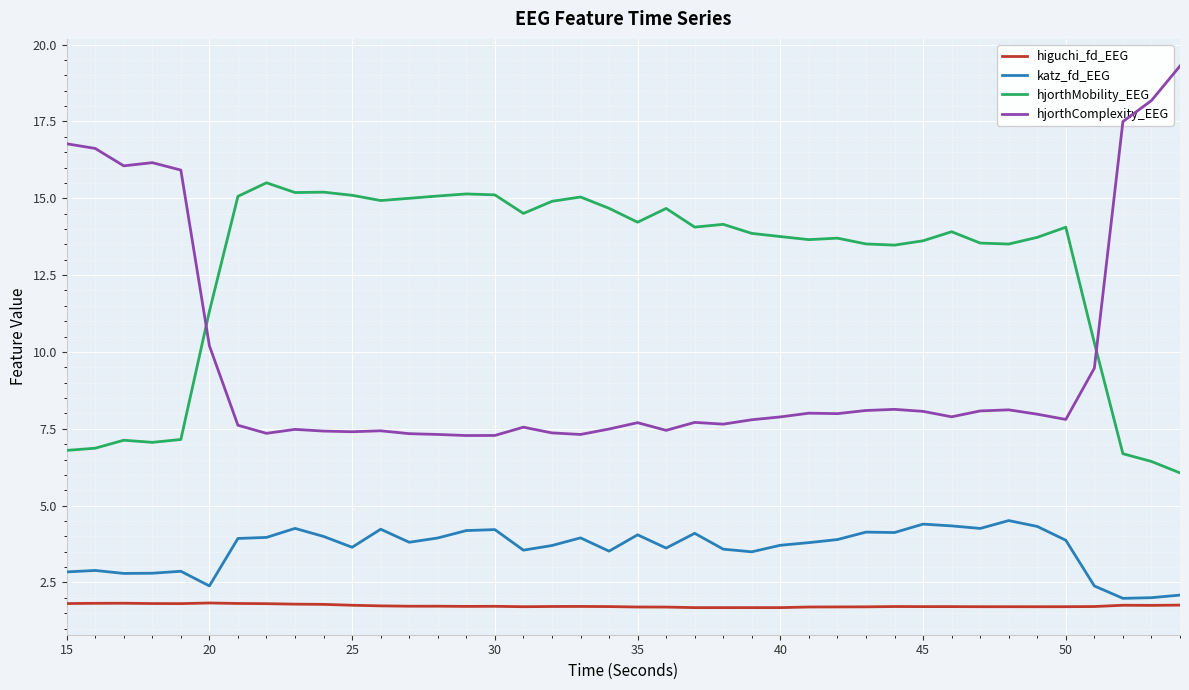

Rank the series by their maximum value, from lowest to highest.

higuchi_fd_EEG, katz_fd_EEG, hjorthMobility_EEG, hjorthComplexity_EEG